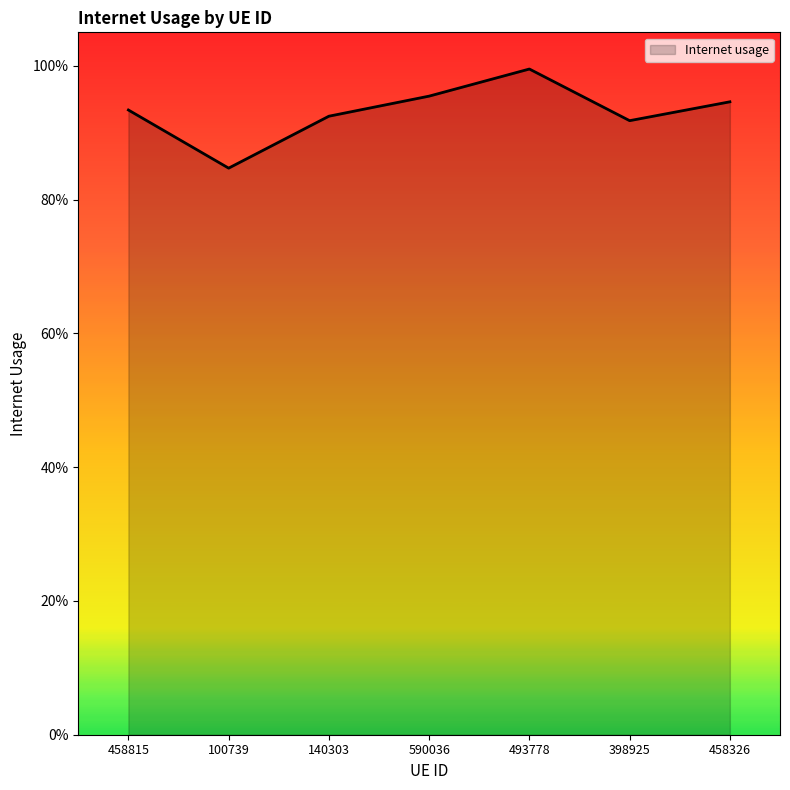

What is the greatest value displayed?

1.0